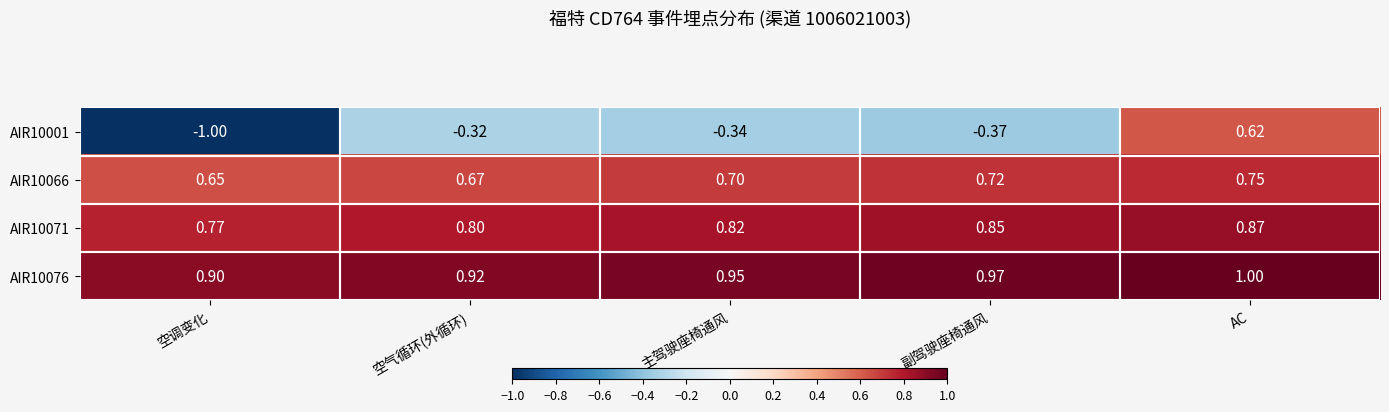

What is the minimum value shown in the chart?

-1.0